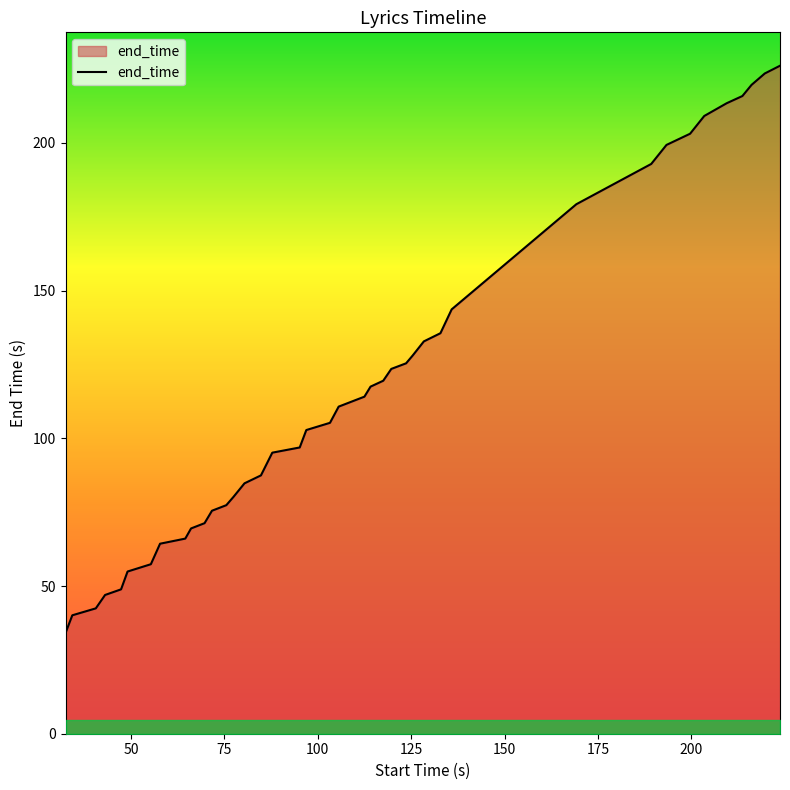

What is the difference between the maximum and minimum values?

192.0